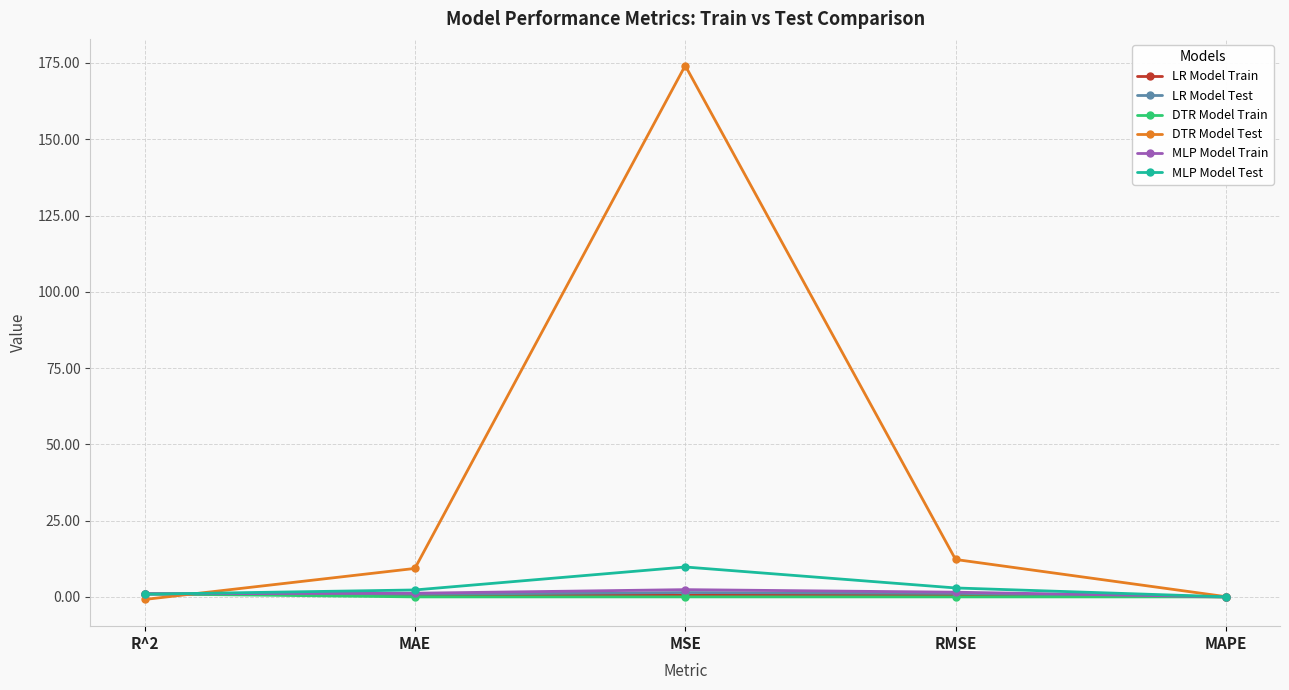

Is it true that DTR Model Test equals 174.1 at MSE?

True